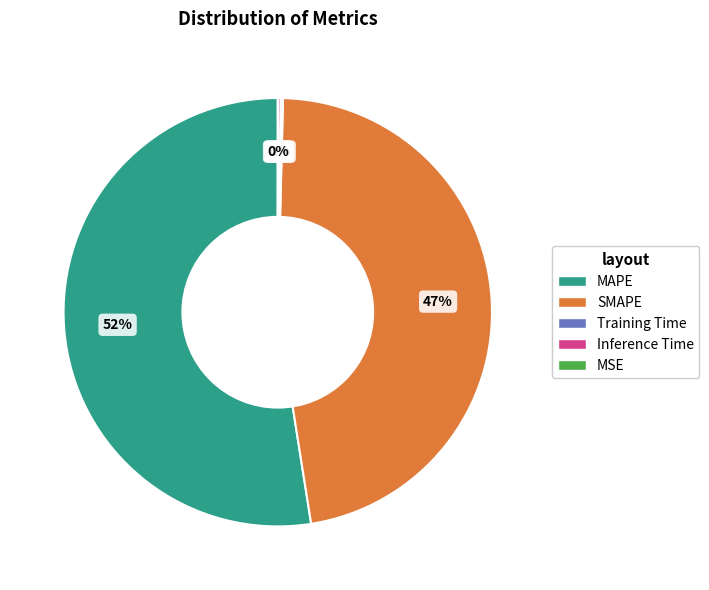

True or false: MAPE accounts for 67% of the total.

False